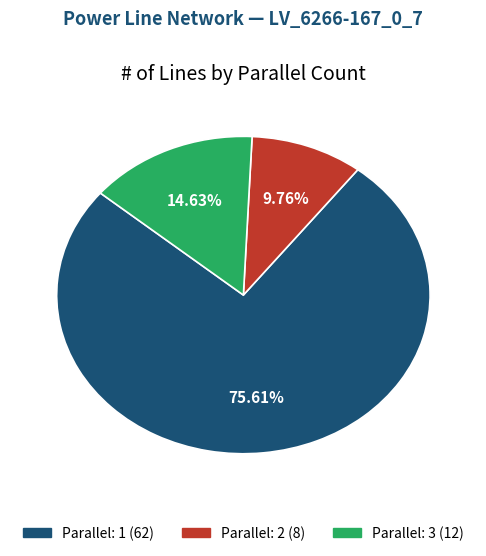

Is there a majority slice in this chart?

Yes